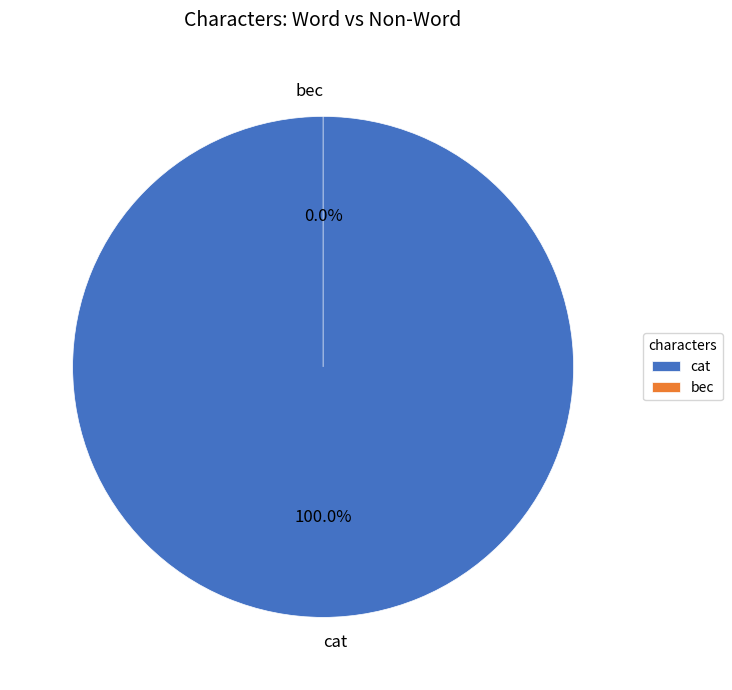

How many segments does this pie chart have?

2